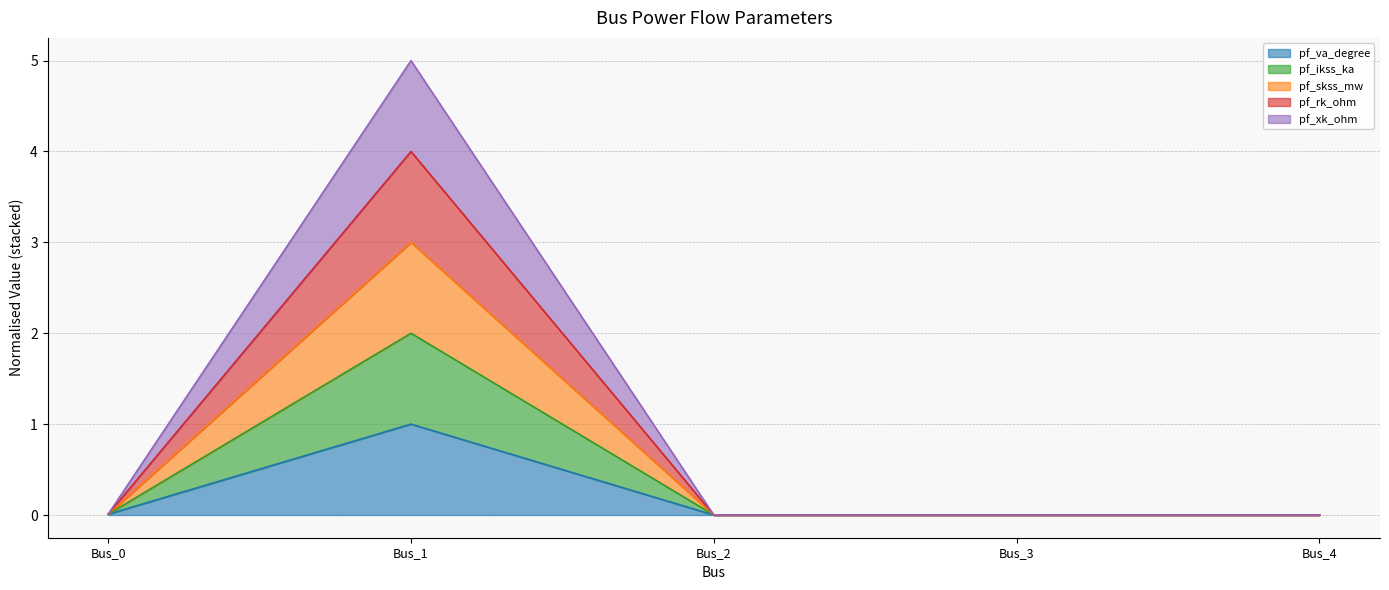

Between Bus_1 and Bus_3, which series saw the biggest shift?

pf_ikss_ka